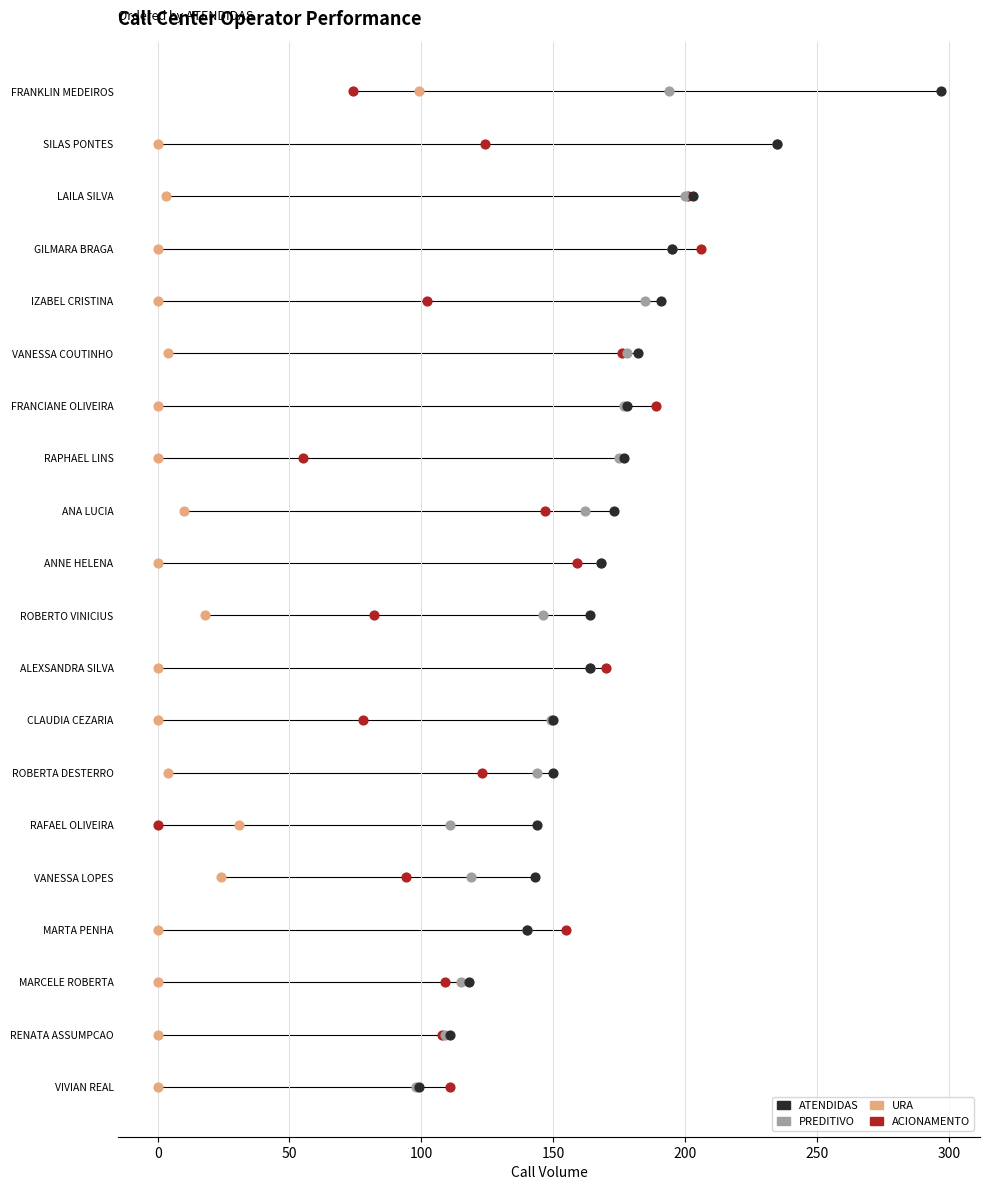

What are all the series names shown in the legend?

ATENDIDAS, PREDITIVO, URA, ACIONAMENTO